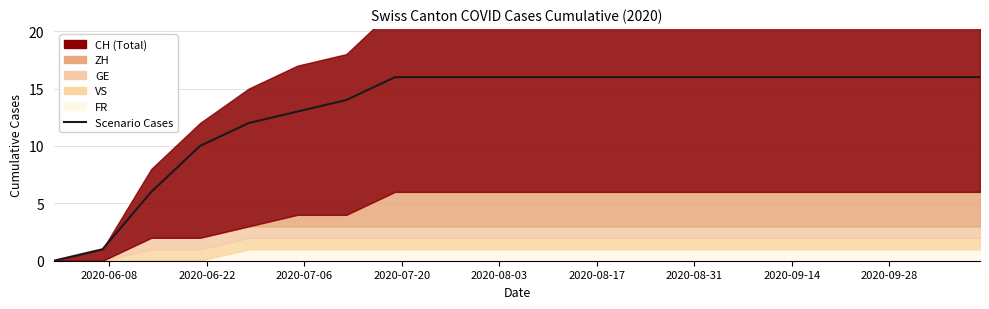

The value at 2020-06-08 is 9. True or false?

False